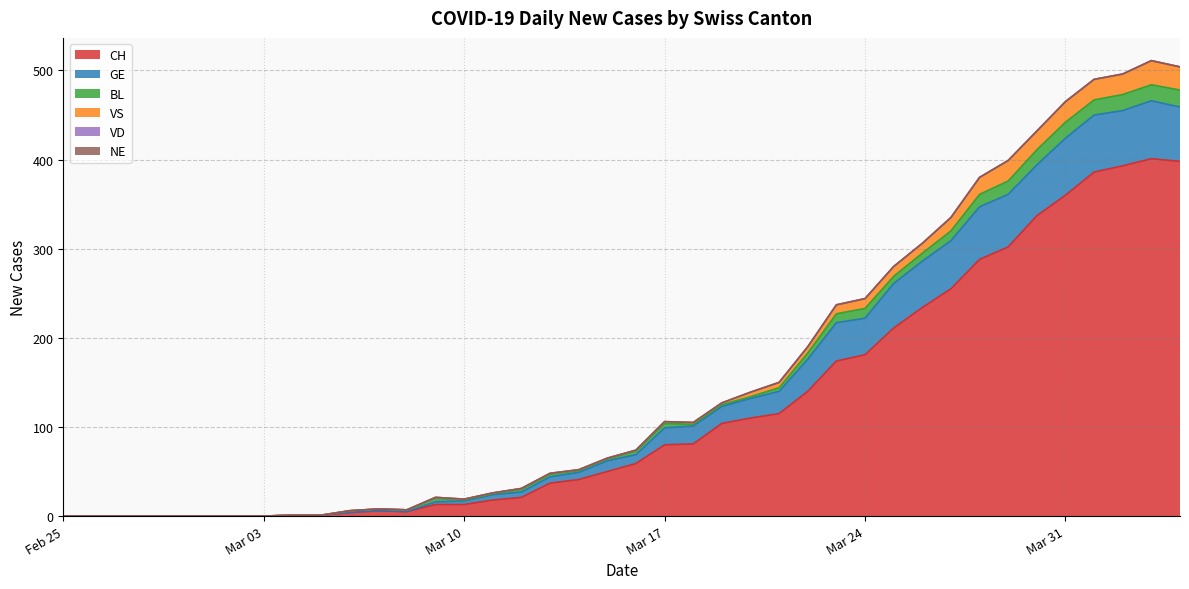

How many values in CH are above zero?

32